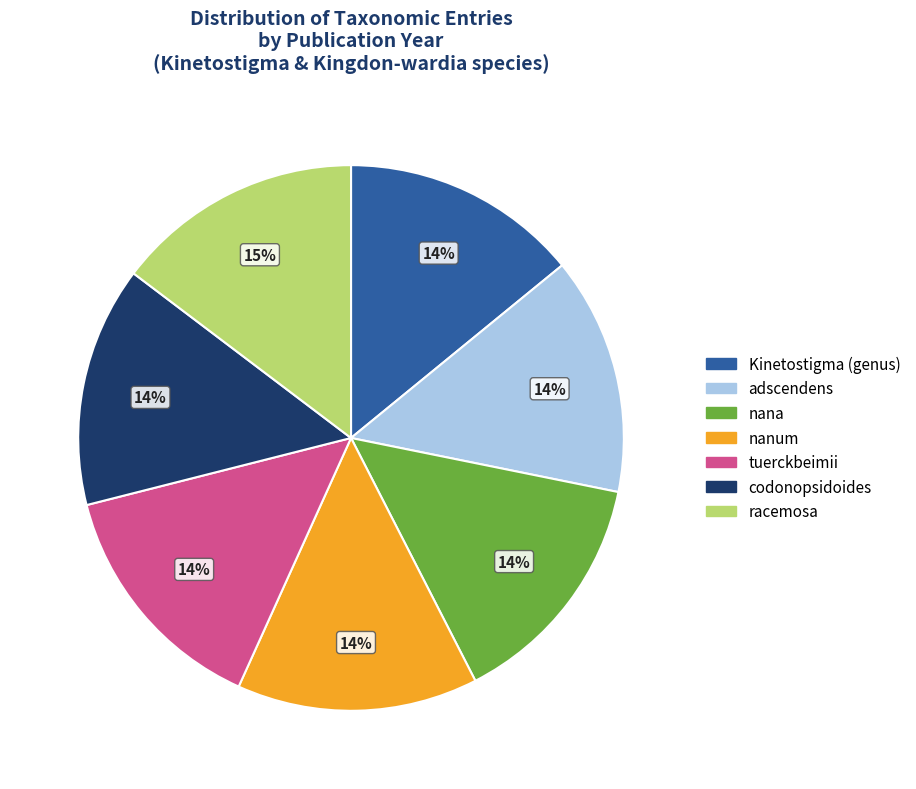

To the nearest percent, what is the difference between the largest and smallest slice percentages?

1%